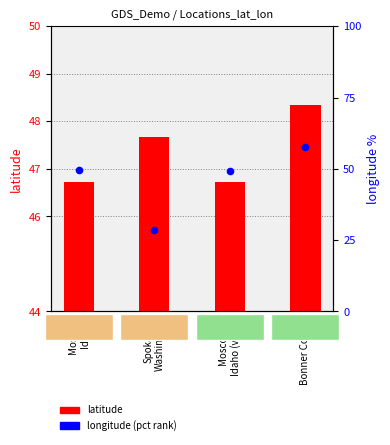

Which series contains the highest Y value?

longitude (pct rank)